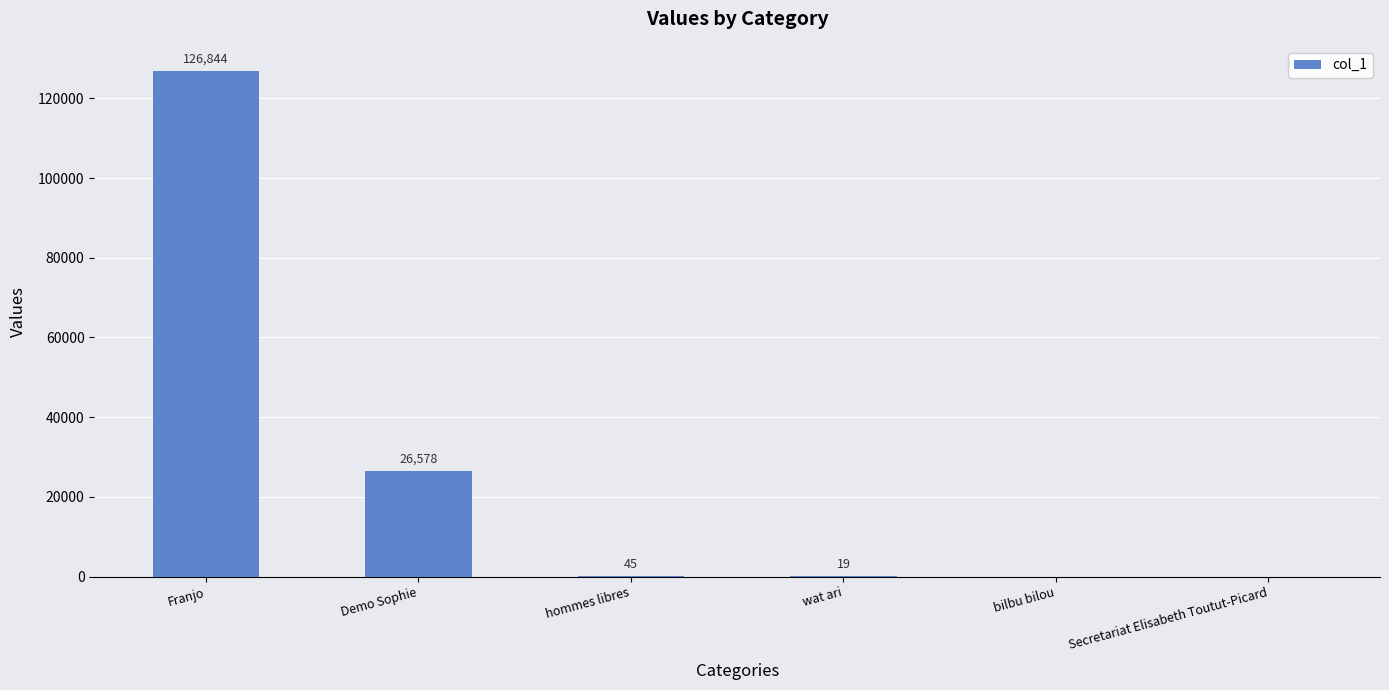

What is the change in value from hommes libres to bilbu bilou?

-45